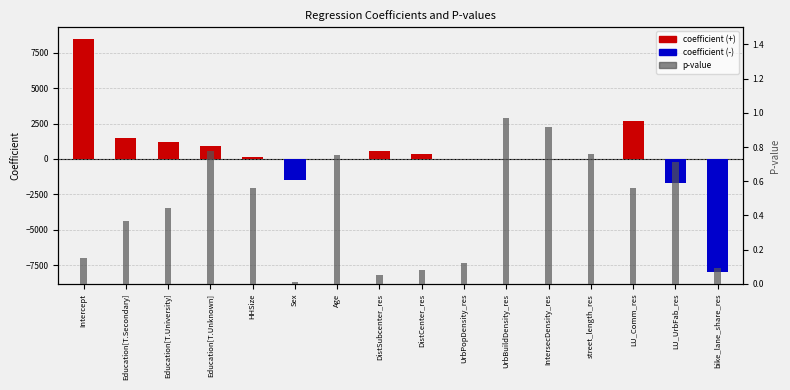

Reading left to right, extract all data points from this chart.

coefficient: Intercept=8495.4	Education[T.Secondary]=1495.3	Education[T.University]=1198.4	Education[T.Unknown]=922.0	HHSize=150.2	Sex=-1460.0	Age=-8.5	DistSubcenter_res=564.5	DistCenter_res=330.4	UrbPopDensity_res=0.3	UrbBuildDensity_res=-0.0	IntersecDensity_res=-4.9	street_length_res=-12.3	LU_Comm_res=2674.0	LU_UrbFab_res=-1663.9	bike_lane_share_res=-8011.4
p-value: Intercept=0.2	Education[T.Secondary]=0.4	Education[T.University]=0.4	Education[T.Unknown]=0.8	HHSize=0.6	Sex=0.0	Age=0.8	DistSubcenter_res=0.1	DistCenter_res=0.1	UrbPopDensity_res=0.1	UrbBuildDensity_res=1.0	IntersecDensity_res=0.9	street_length_res=0.8	LU_Comm_res=0.6	LU_UrbFab_res=0.7	bike_lane_share_res=0.1